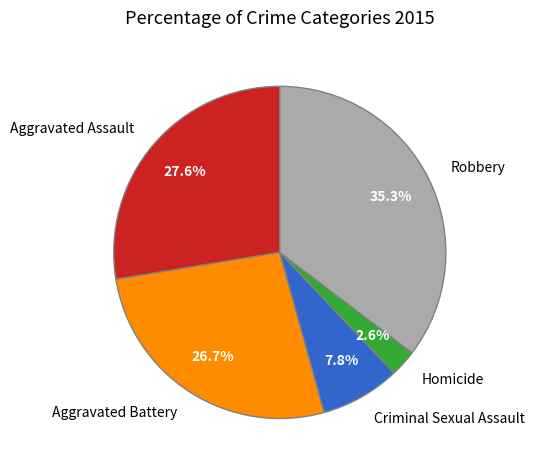

To the nearest percent, what percentage of the pie is Aggravated Battery?

27%